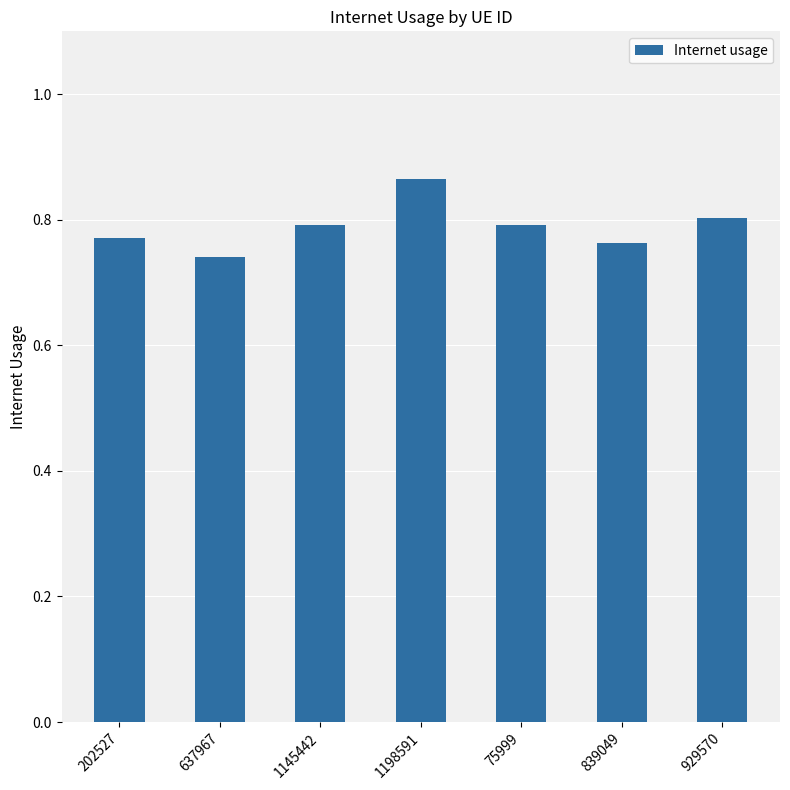

Which category has the lowest value across all series?

637967